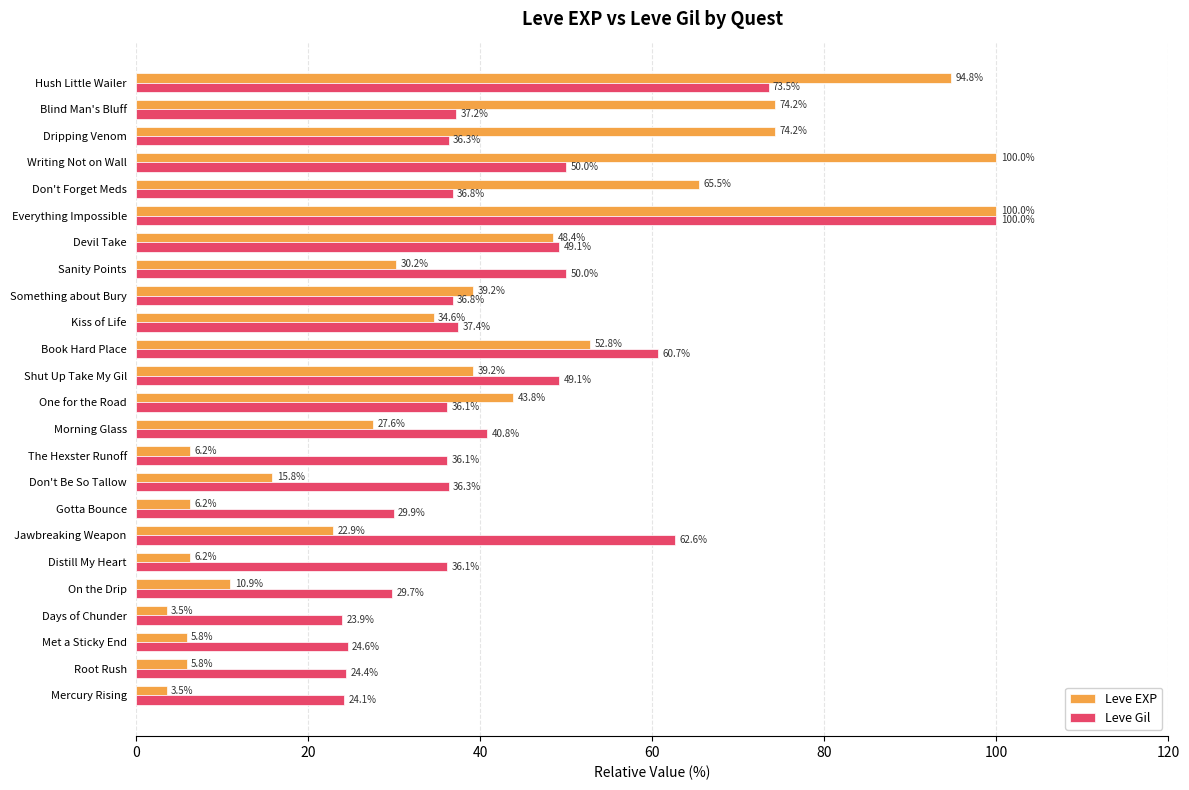

What is the spread (max minus min) of values at Hush Little Wailer?

21.3